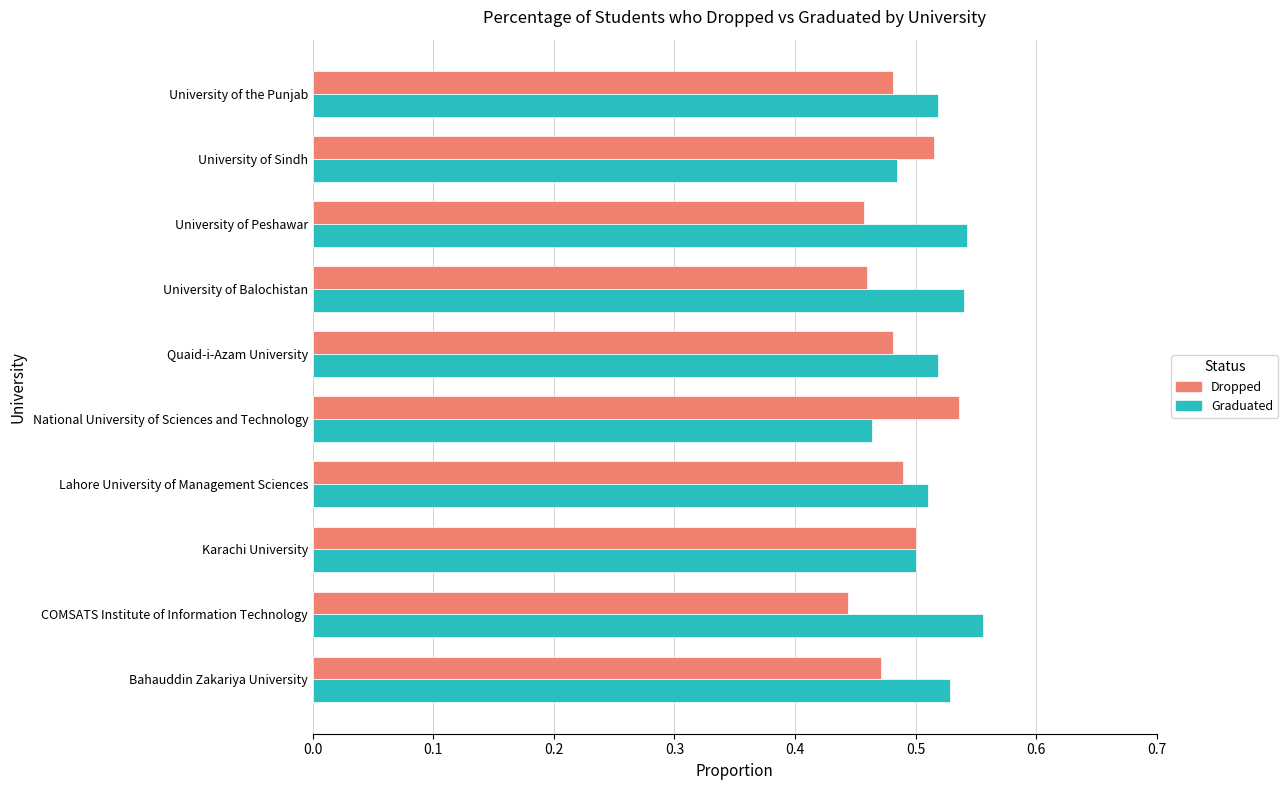

How many Graduated values are between 0 and 1?

10